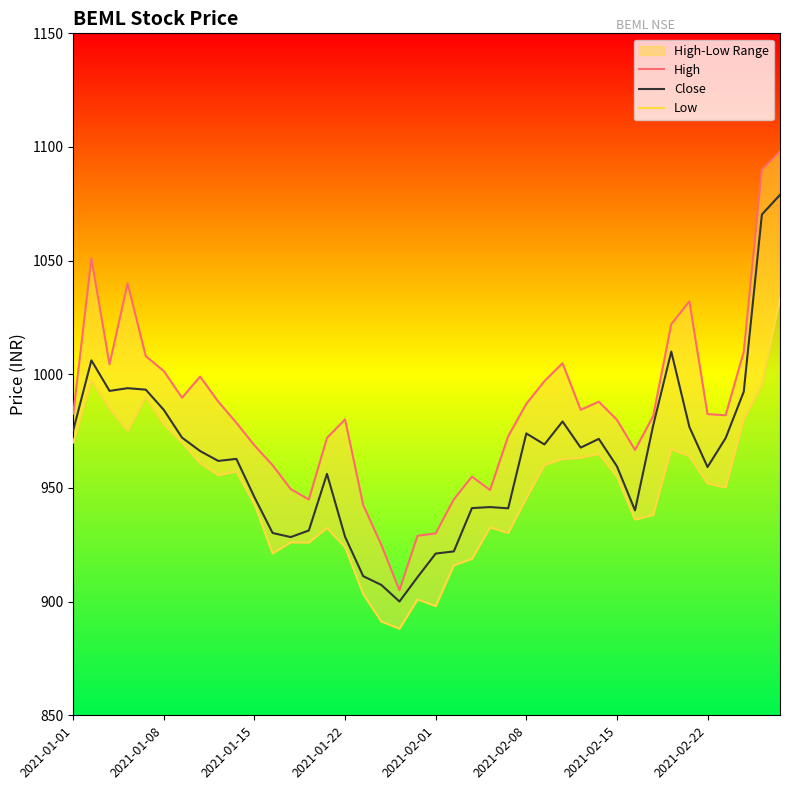

Between 13 and 32, which series saw the biggest shift?

Close